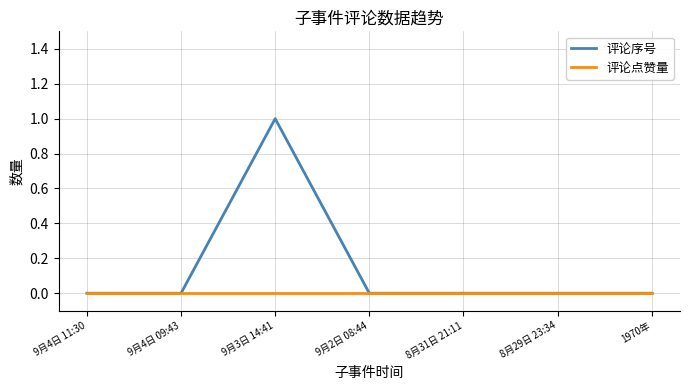

At which category is the sum across all series the highest?

9月3日 14:41